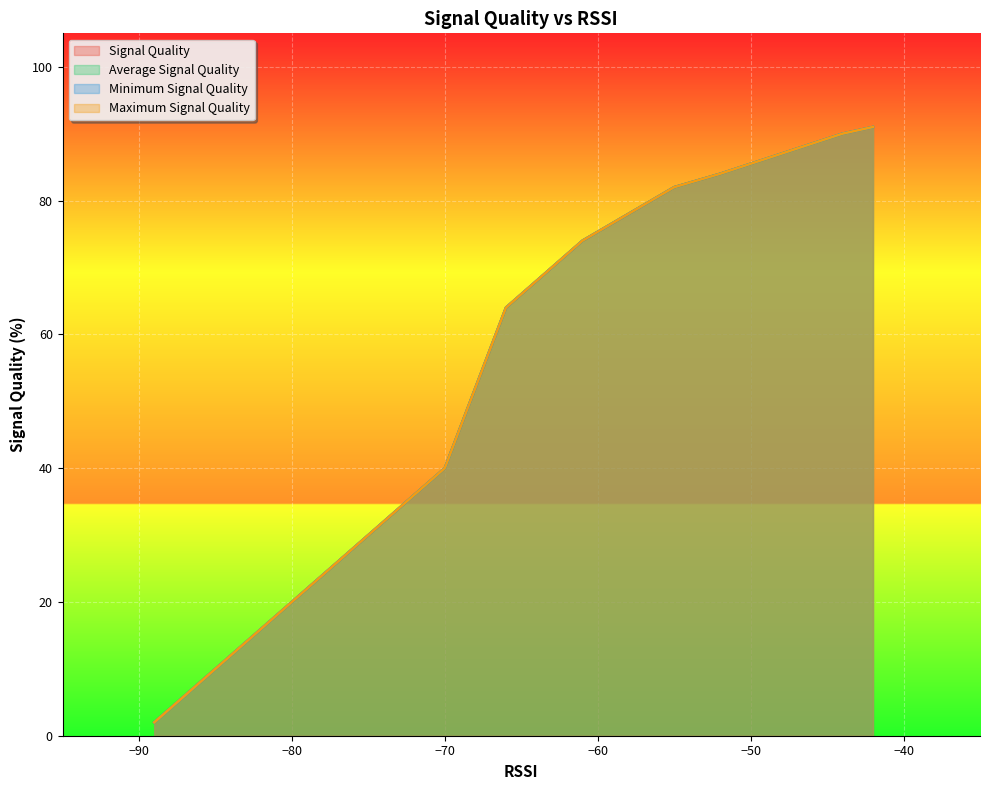

At 21, list the series in order from largest to smallest.

Signal Quality, Average Signal Quality, Minimum Signal Quality, Maximum Signal Quality